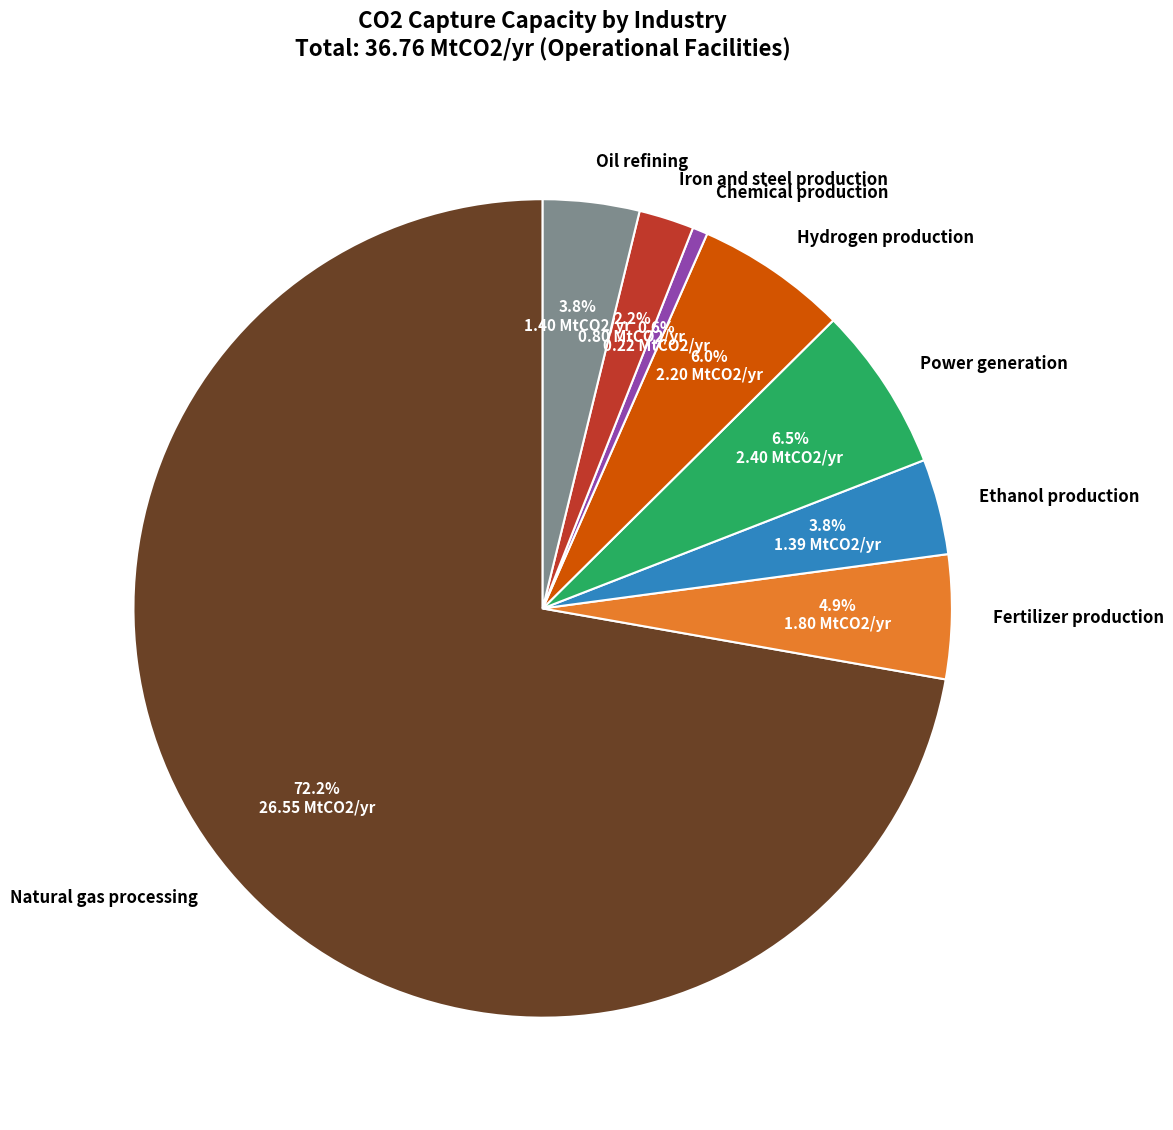

Which category accounts for the majority?

Natural gas processing